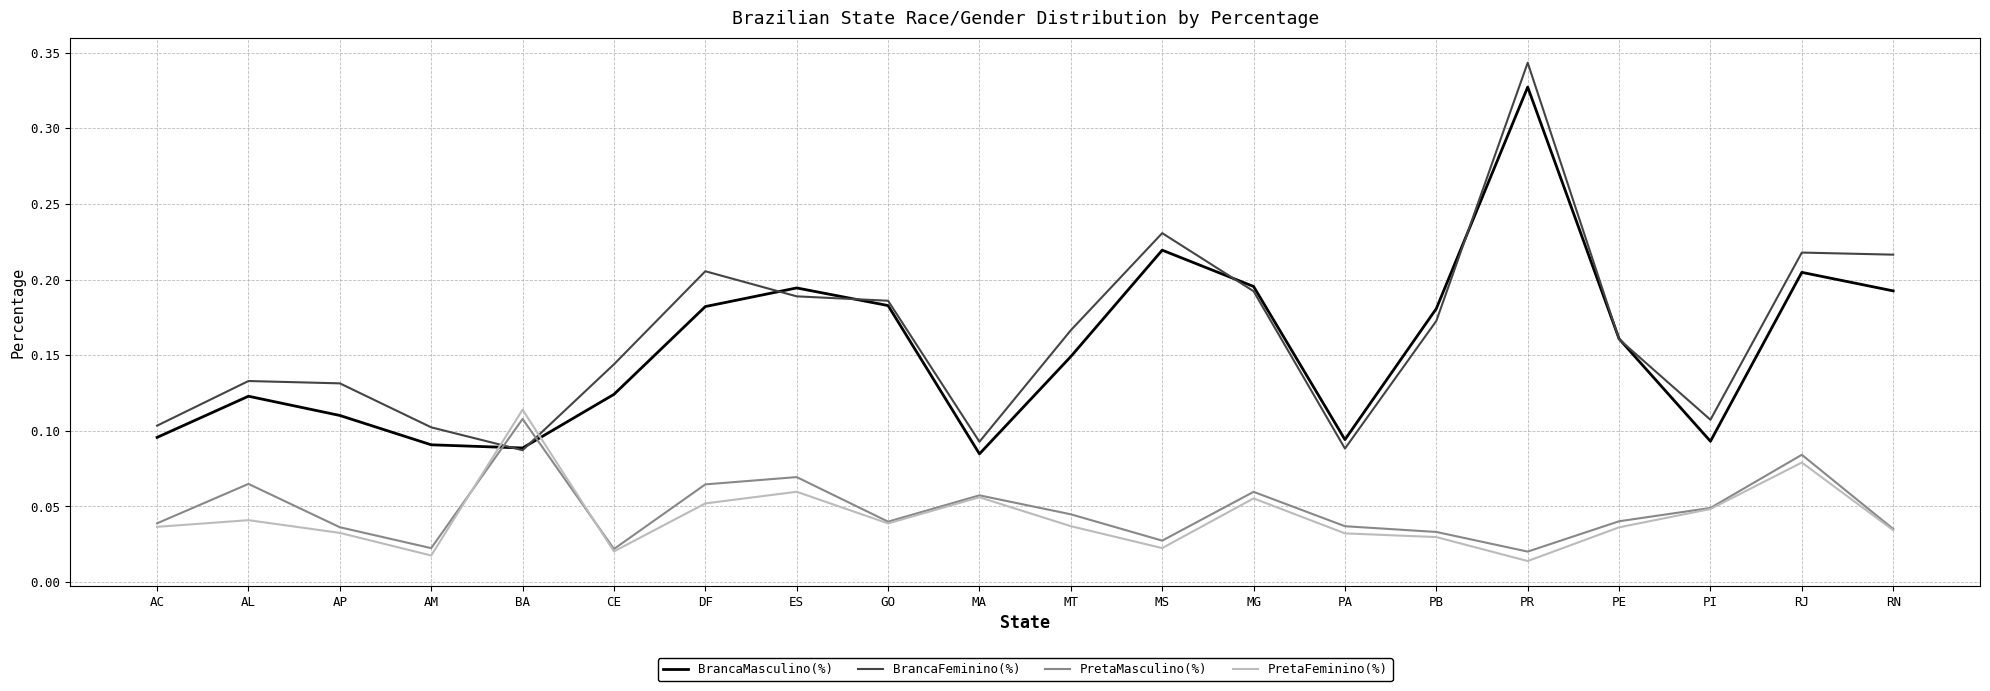

Which series has the widest spread of values?

BrancaFeminino(%)